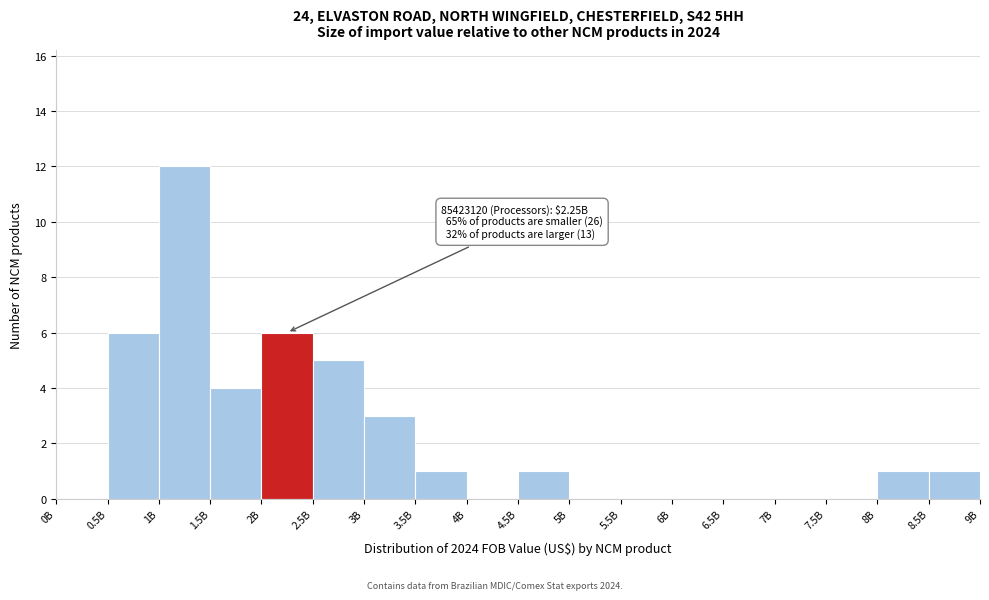

Reading left to right, what are all the values shown in this chart?

0B=0	0.5B=6	1B=12	1.5B=4	2B=6	2.5B=5	3B=3	3.5B=1	4B=0	4.5B=1	5B=0	5.5B=0	6B=0	6.5B=0	7B=0	7.5B=0	8B=1	8.5B=1